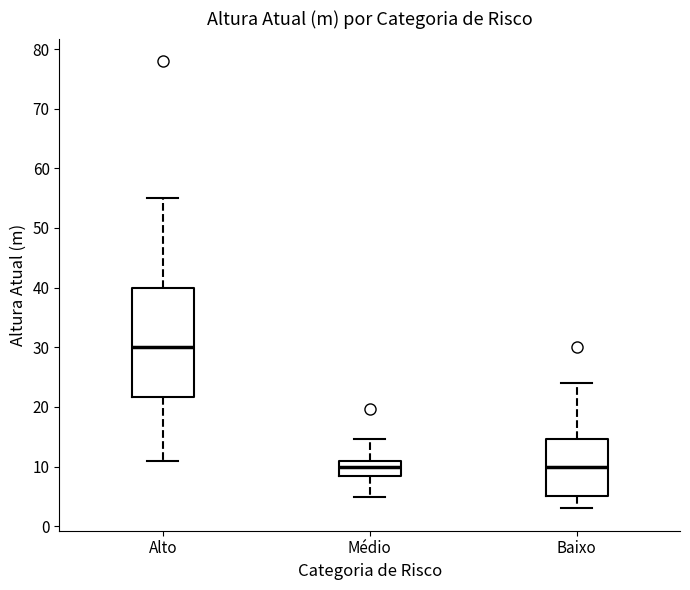

Reading left to right, read every box against the y-axis: the position of its median line, the range the box covers, and the ends of its whiskers. The values are not printed on the chart, so give them approximately, as read against the axis.

Alto: median 30, box 22 to 40, whiskers 11 to 55
Médio: median 10, box 9 to 11, whiskers 5 to 15
Baixo: median 10, box 5 to 15, whiskers 3 to 24